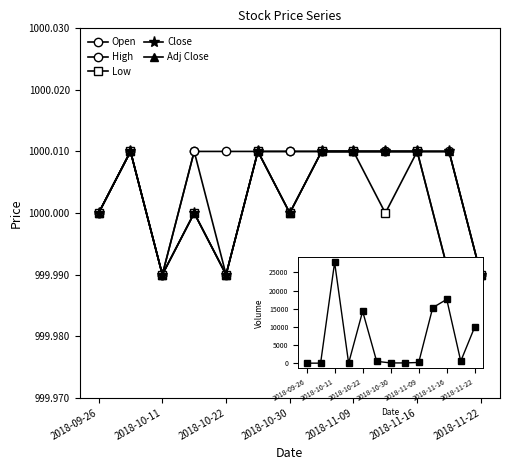

Is this an area chart (filled region under the line)?

No